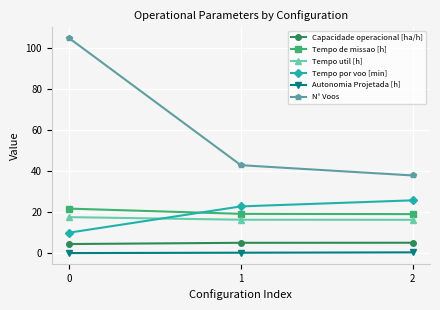

Which series has the largest total across all categories?

N° Voos